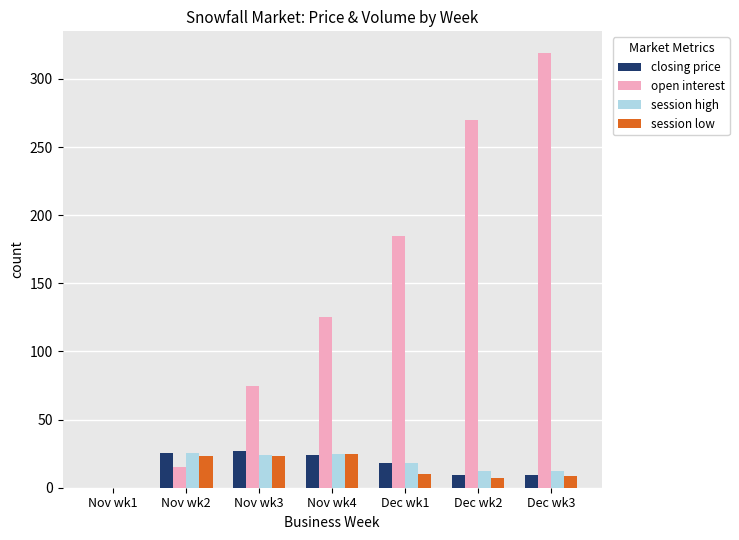

Which series has the widest spread of values?

open interest